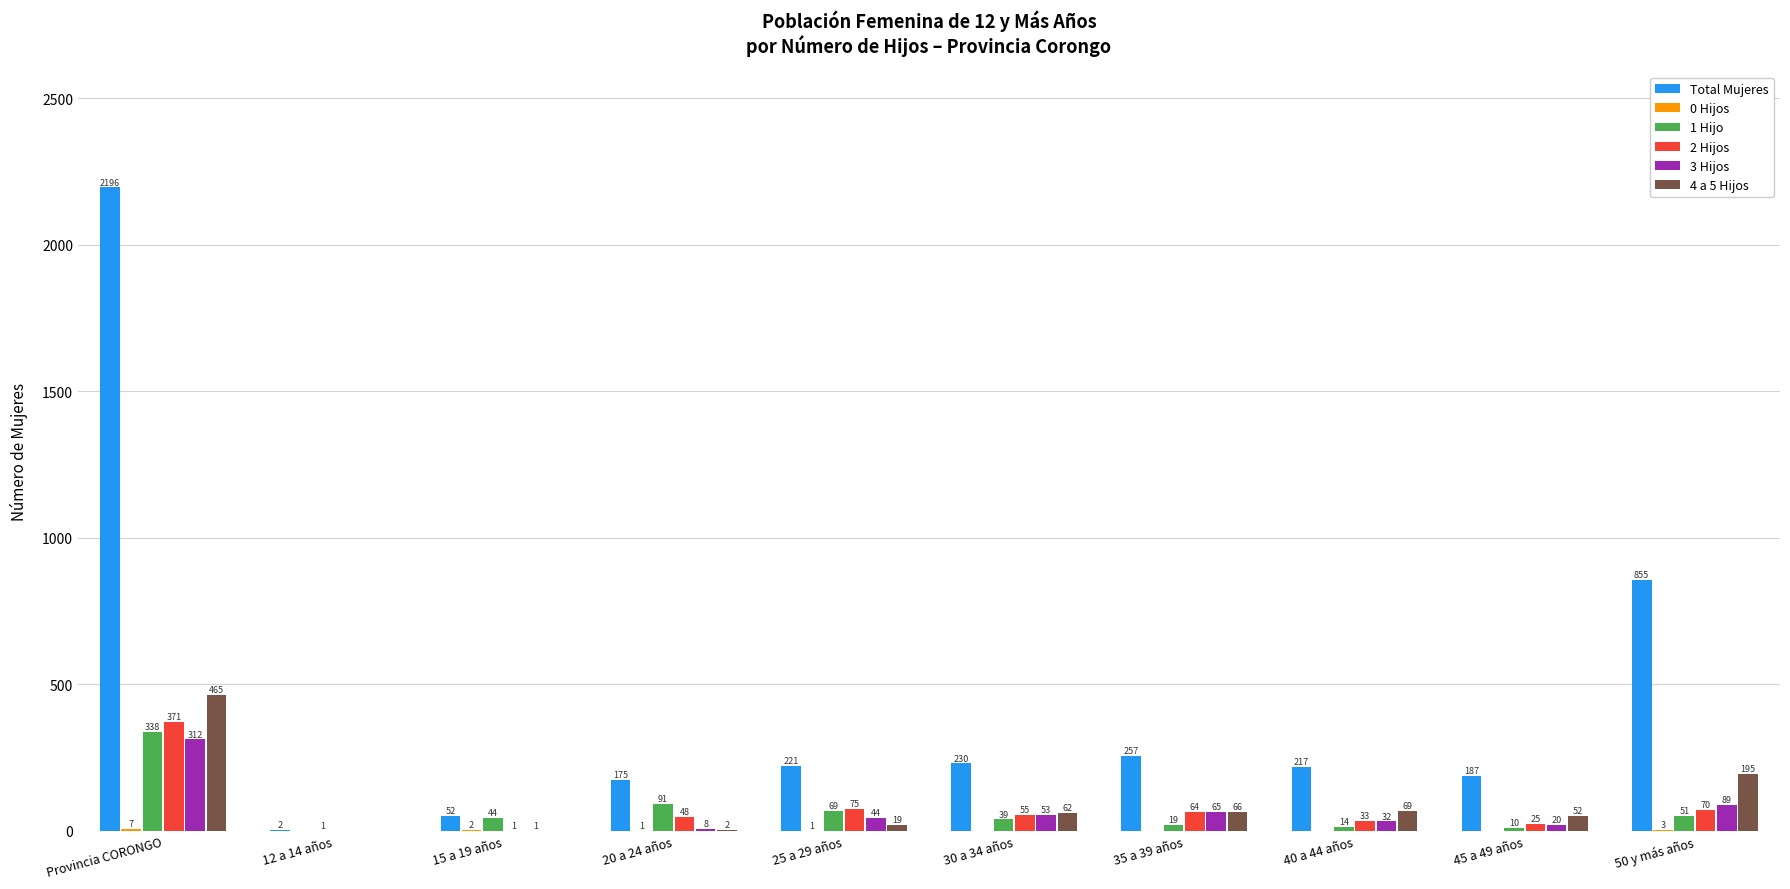

What is the total value across all series at 25 a 29 años?

429